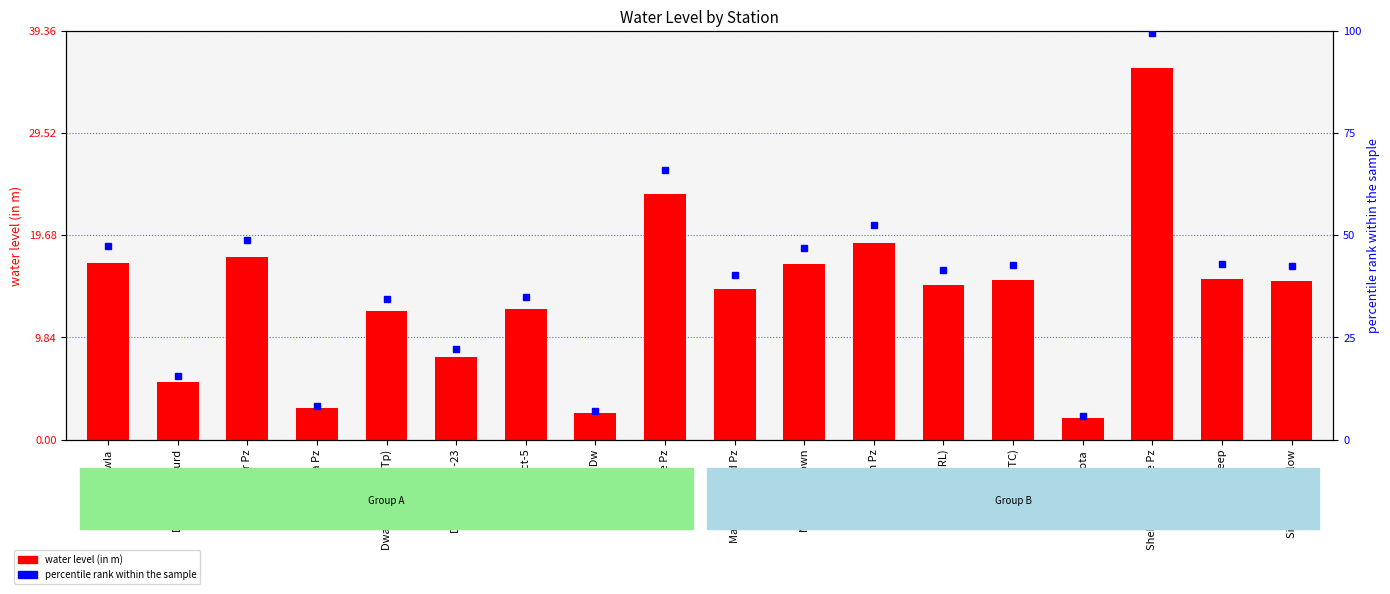

Is the value of percentile rank within the sample at Dwarka Sect -23 greater than the value of water level (in m) at Ojwah Pz?

Yes